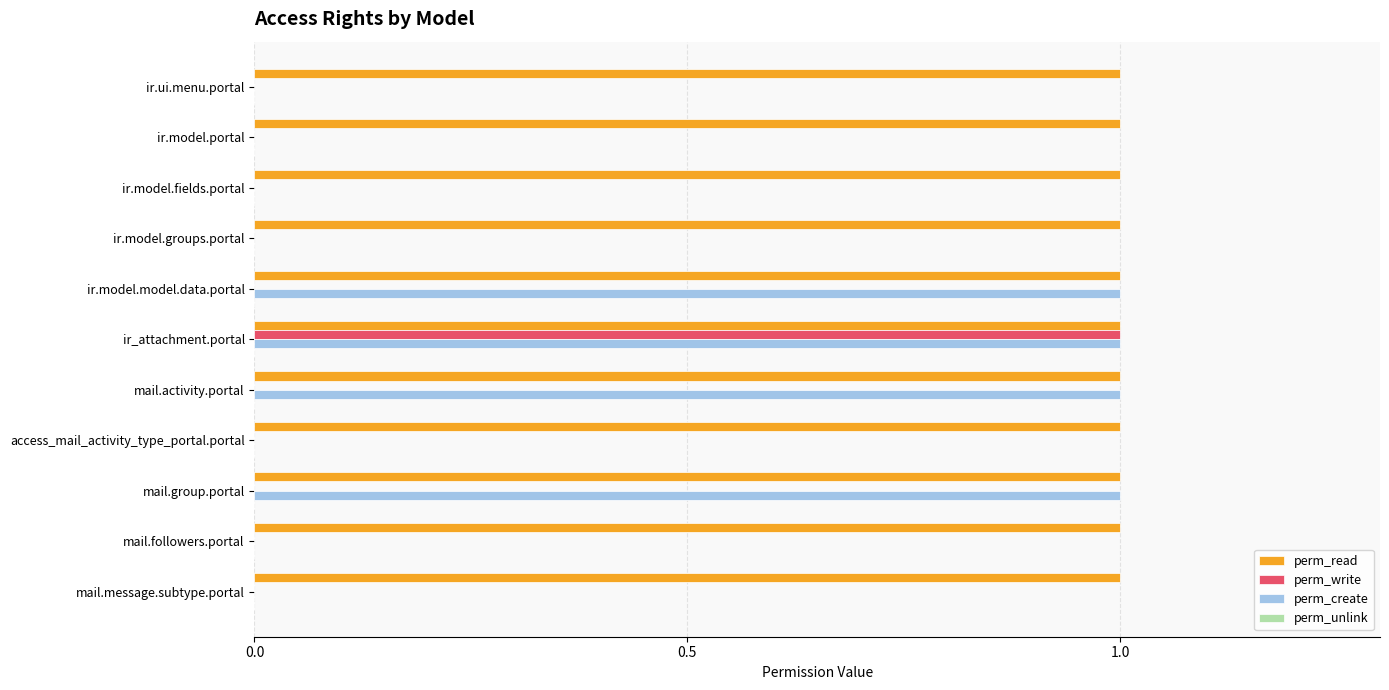

The value of perm_write at ir.model.portal is -1. True or false?

False